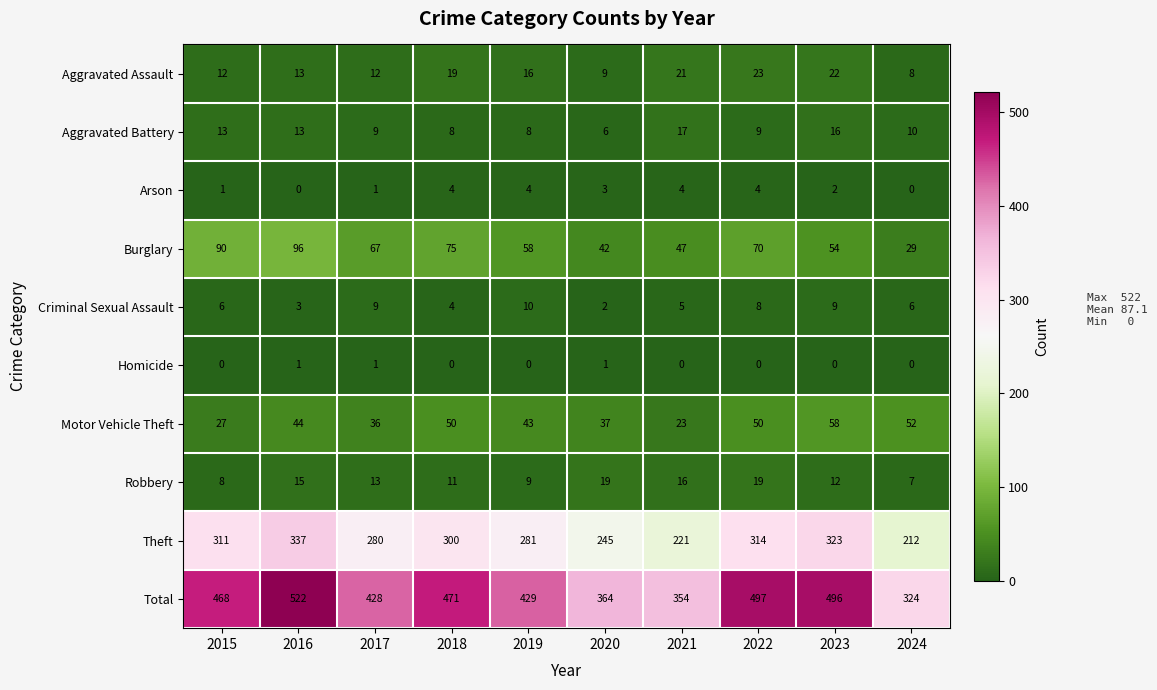

Is it true that Aggravated Battery equals 10 at 2024?

True